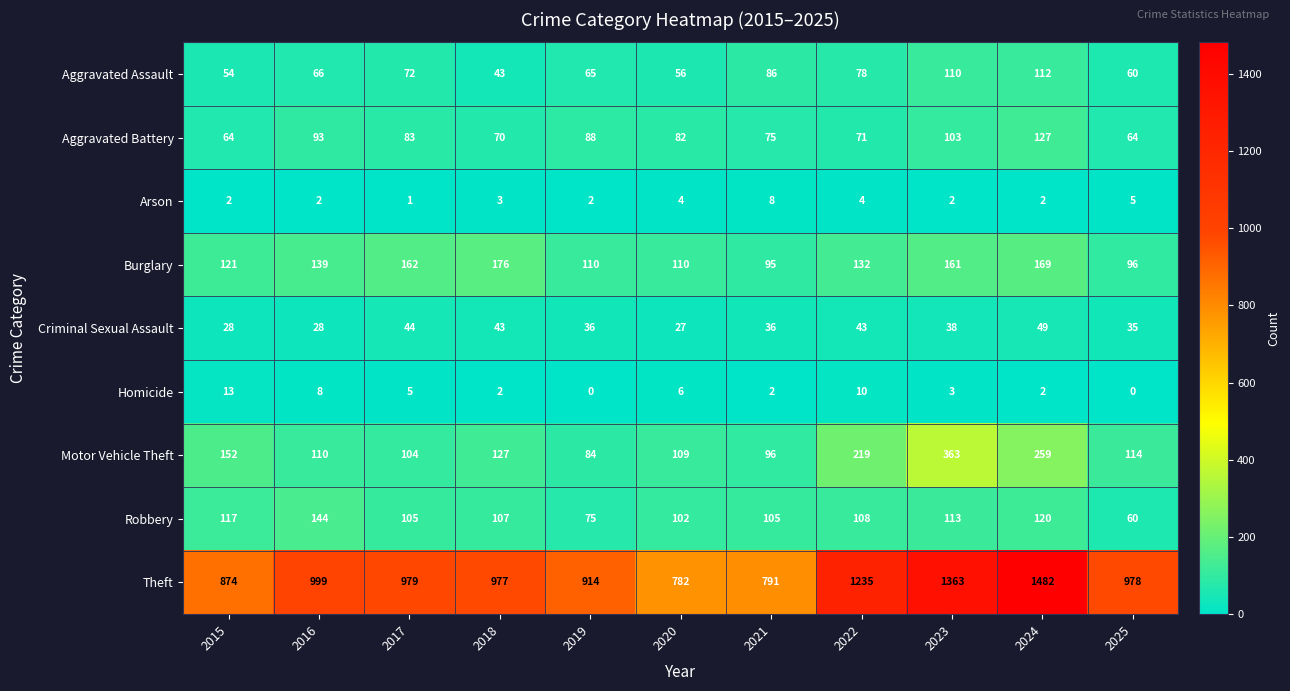

What is the maximum value shown in the chart?

1482